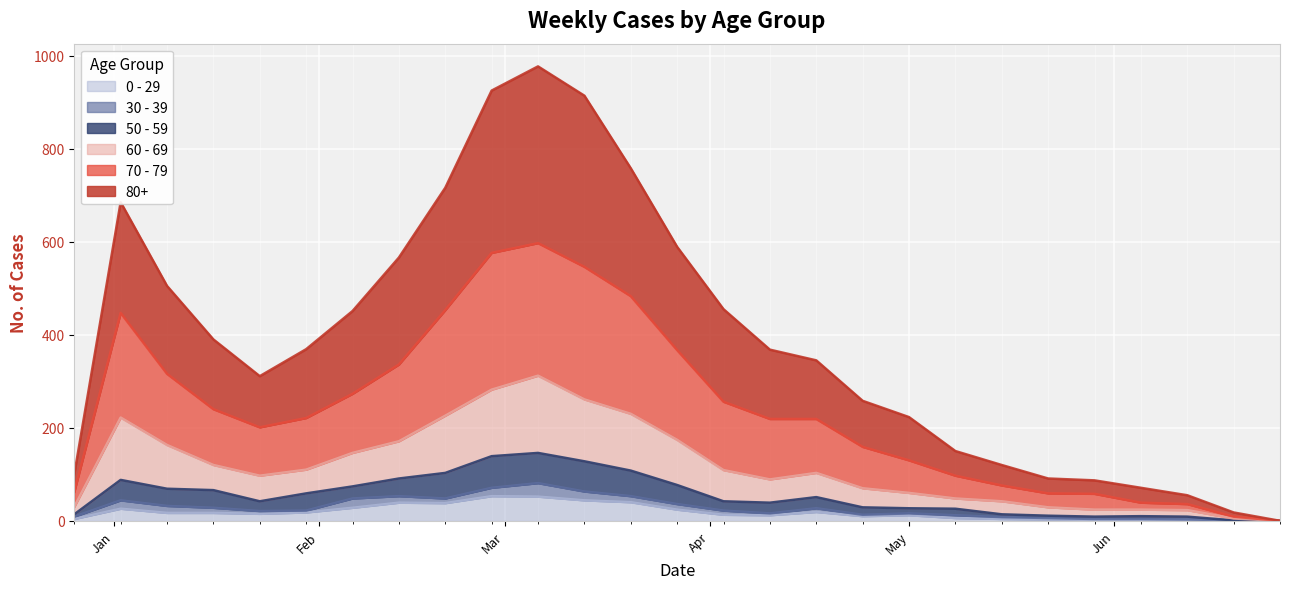

Which series has the largest range (max minus min)?

80+